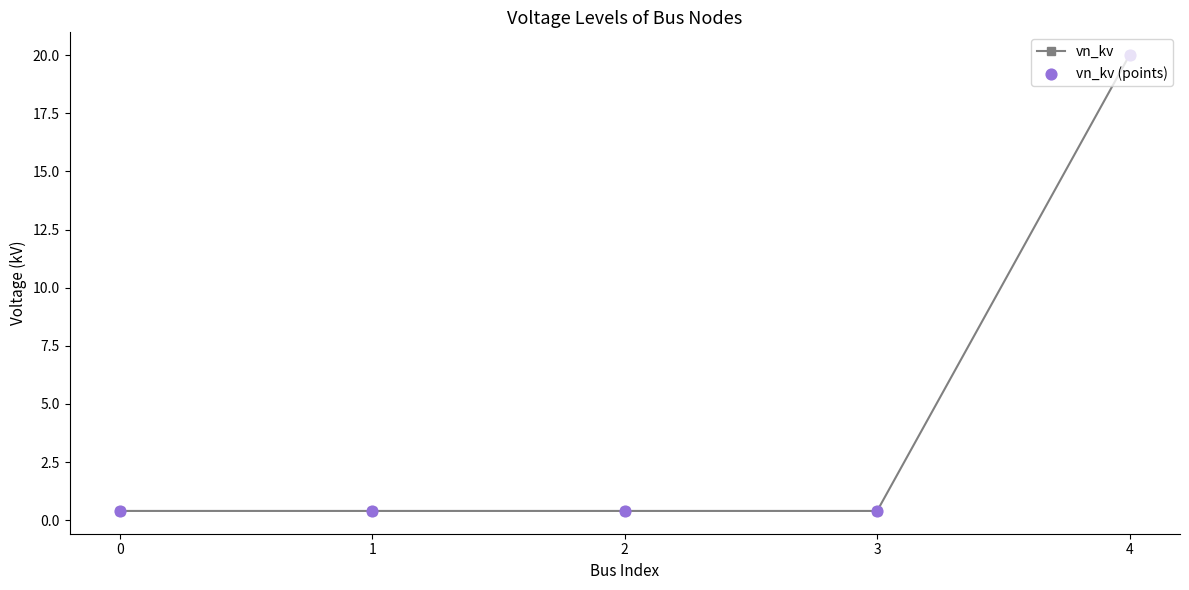

What is the value of the 5th point from the left?

20.0